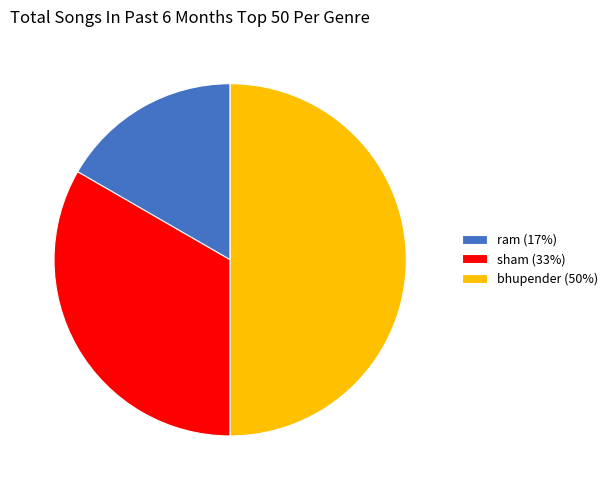

The sham slice represents 33% of the pie. True or false?

True